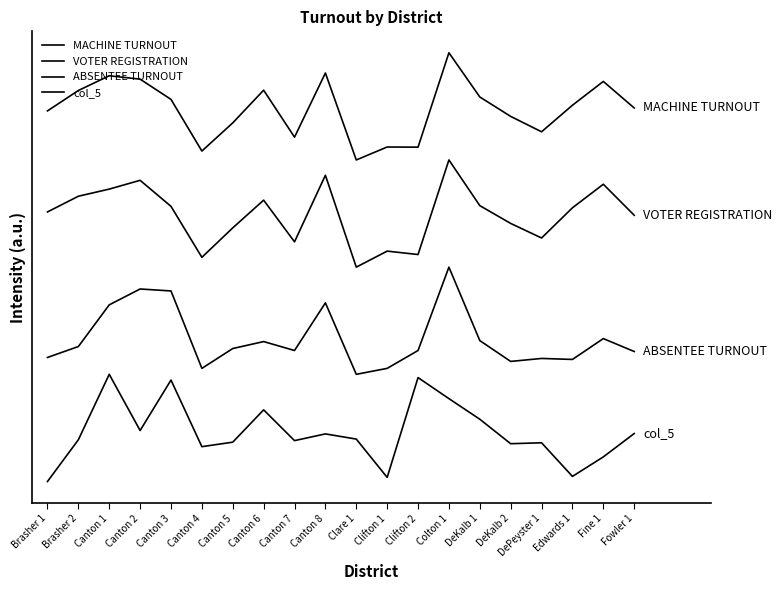

Rank the series at Clifton 1 from highest to lowest value.

MACHINE TURNOUT, VOTER REGISTRATION, ABSENTEE TURNOUT, col_5